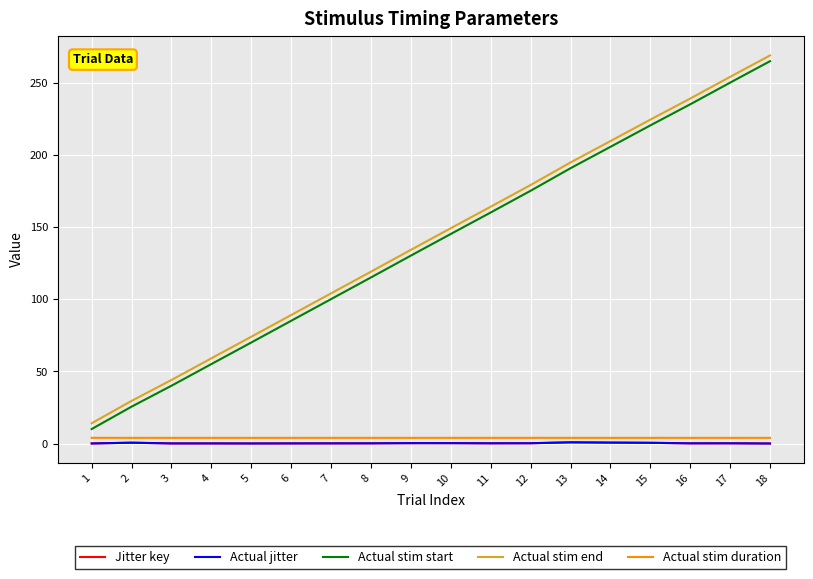

True or false: Actual stim start and Jitter key intersect in this chart.

False